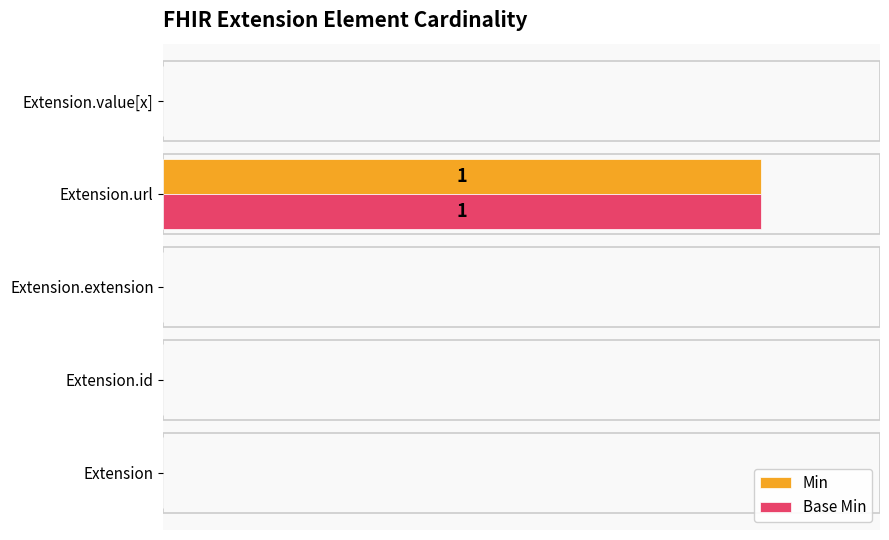

What are all the series names shown in the legend?

Min, Base Min